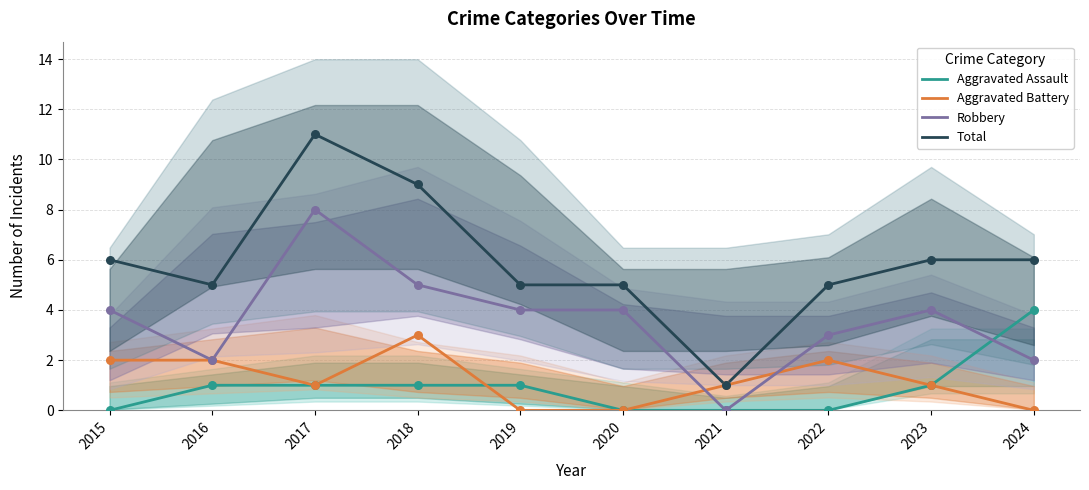

Which series reaches the maximum Y coordinate?

Total